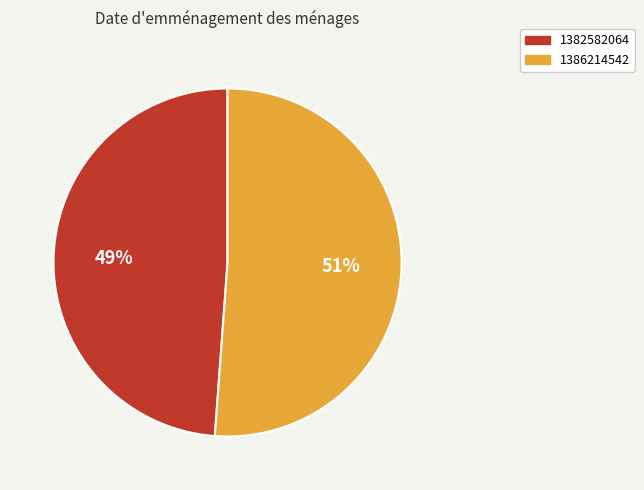

How many slices are in this pie chart?

2